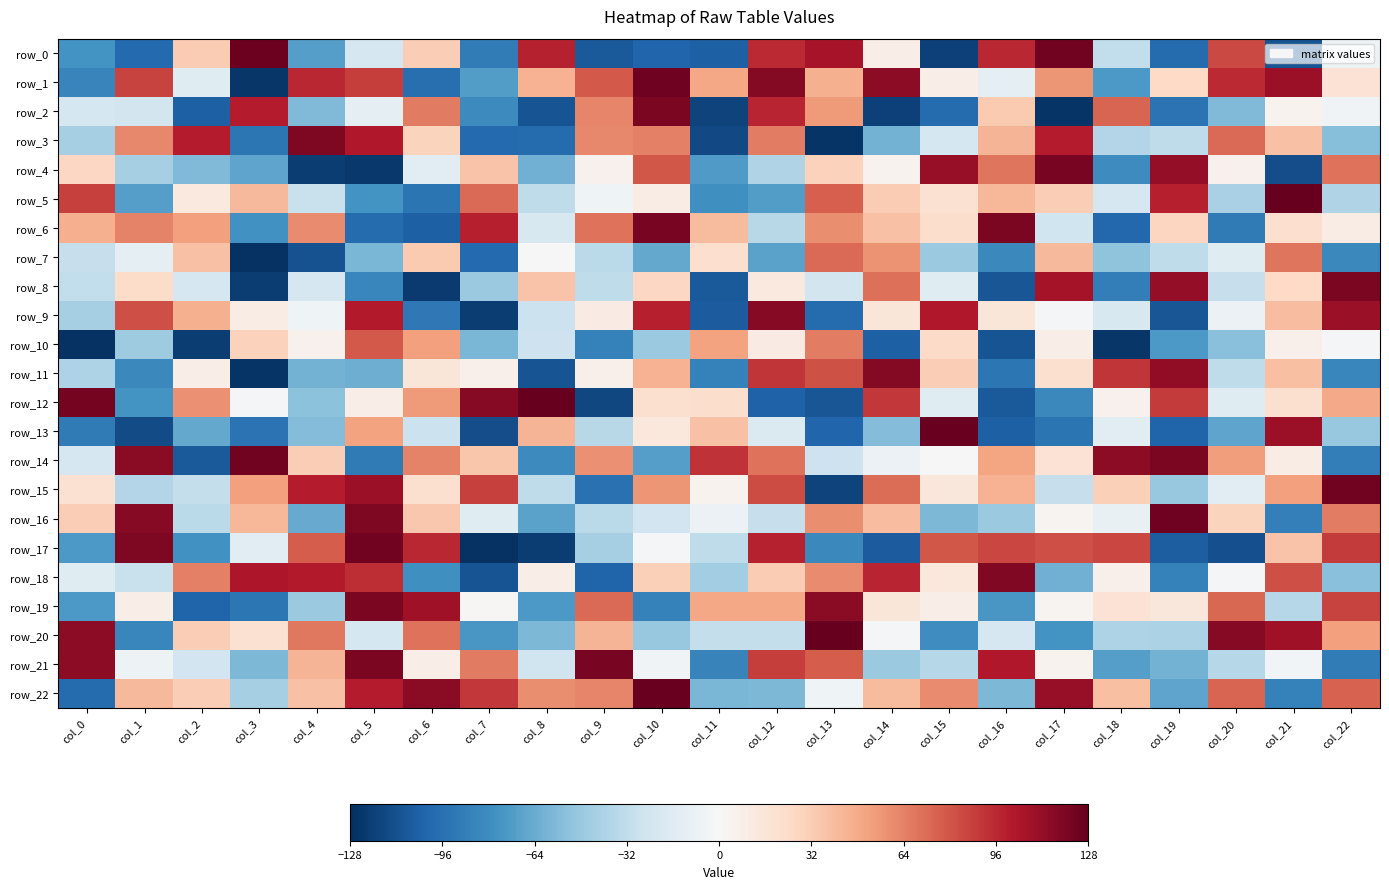

What is the difference between the highest and lowest values at col_6?

238